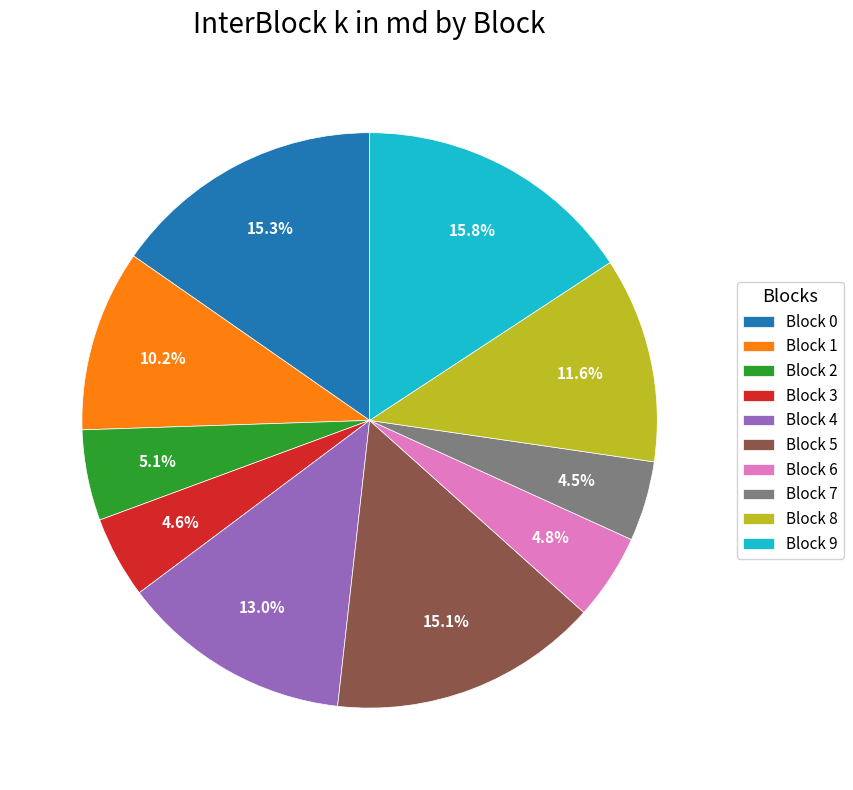

Is there any slice that represents more than half of the pie?

No